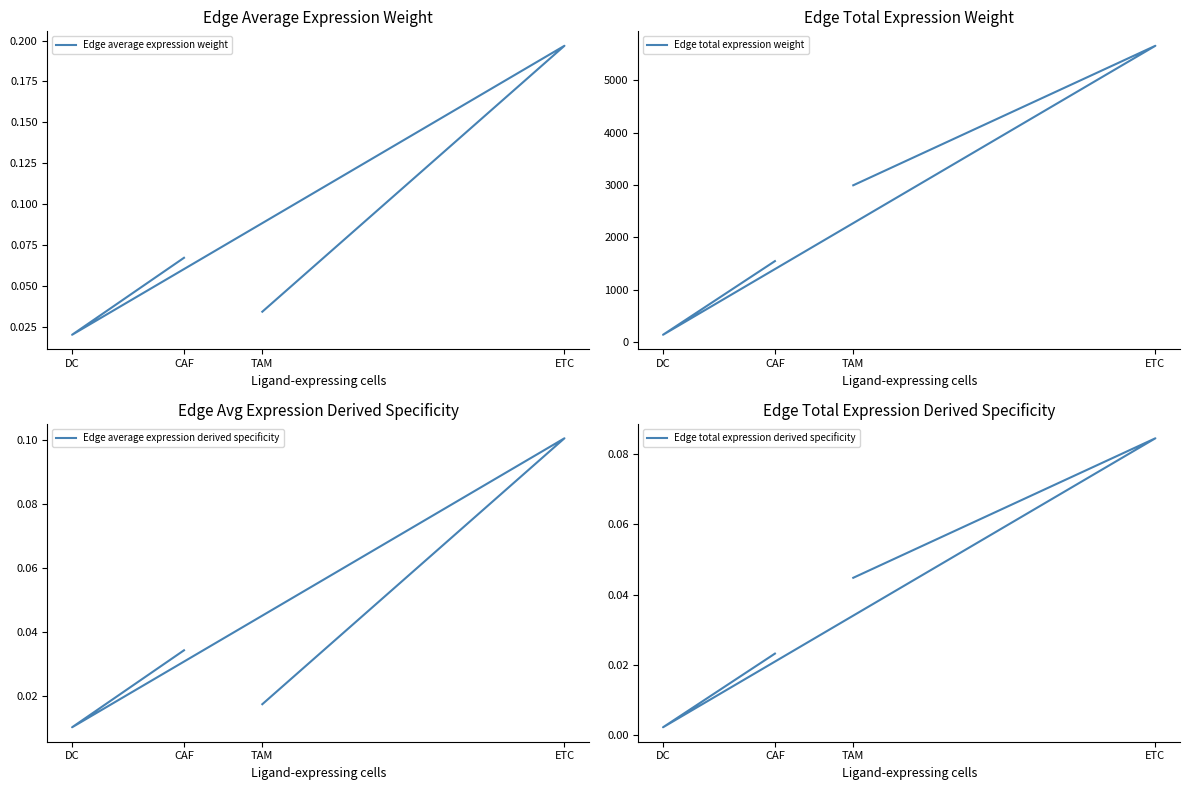

Reading left to right, list all the values displayed in this chart.

Edge average expression weight: CAF=0.1	DC=0.0	ETC=0.2	TAM=0.0
Edge total expression weight: CAF=1549.8	DC=145.7	ETC=5654.1	TAM=2995.1
Edge average expression derived specificity: CAF=0.0	DC=0.0	ETC=0.1	TAM=0.0
Edge total expression derived specificity: CAF=0.0	DC=0.0	ETC=0.1	TAM=0.0